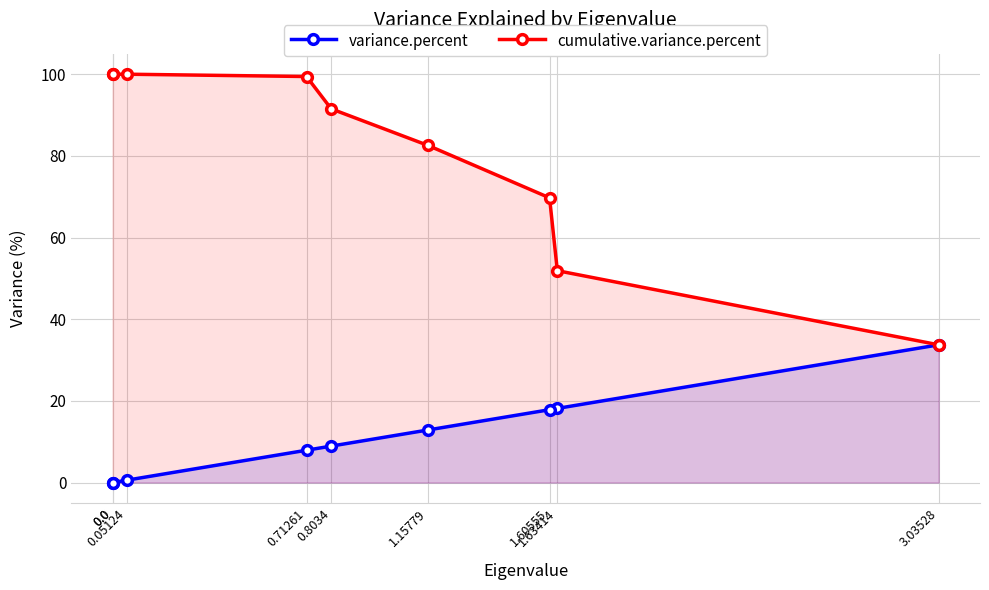

Does the chart have visible grid lines?

Yes